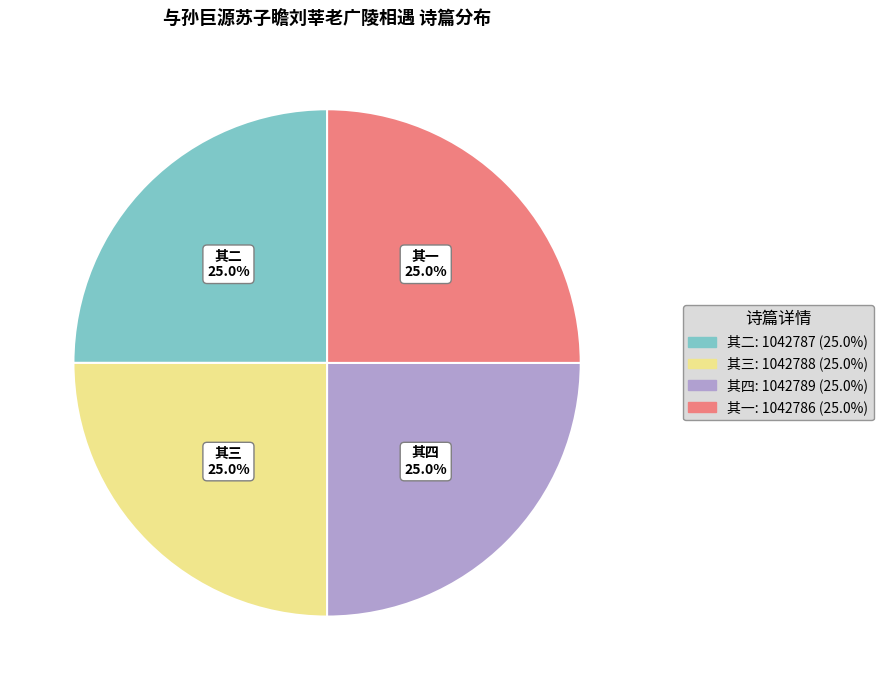

What is the ratio of the value at 其三 to the value at 其二?

1.0